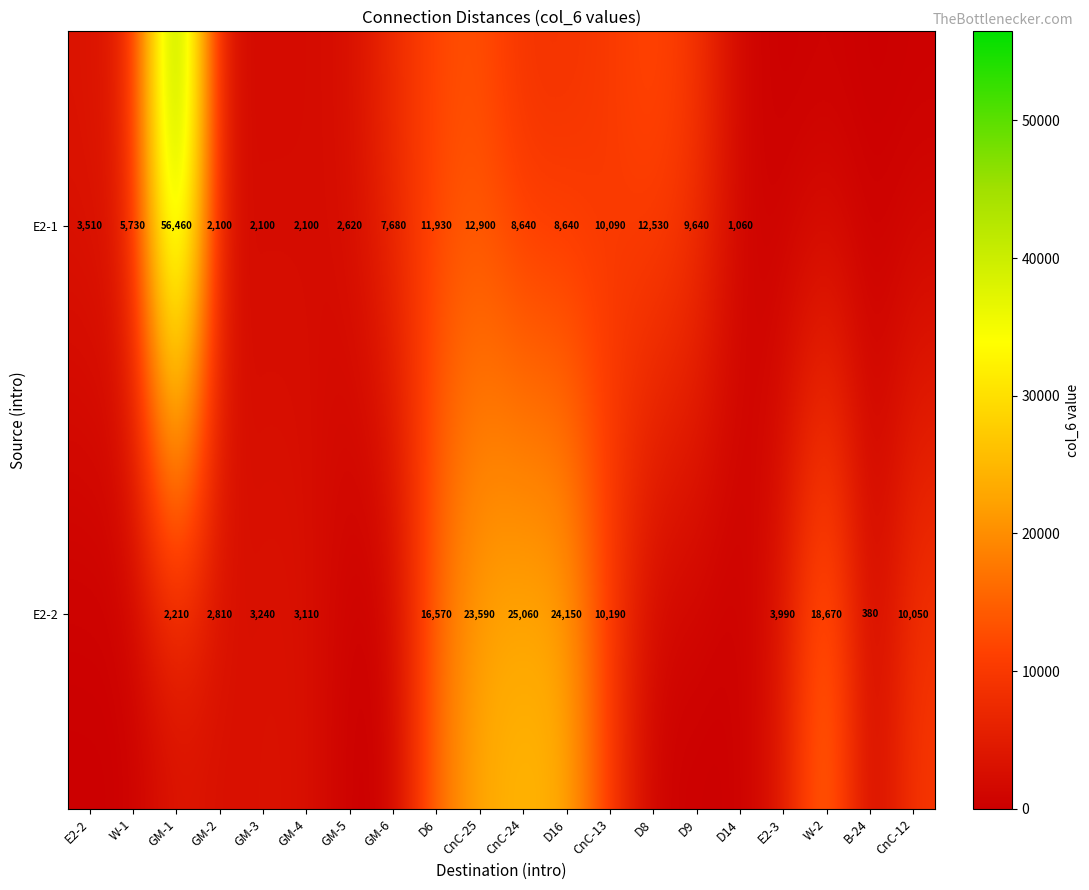

Between D16 and CnC-13, which series saw the biggest shift?

E2-2